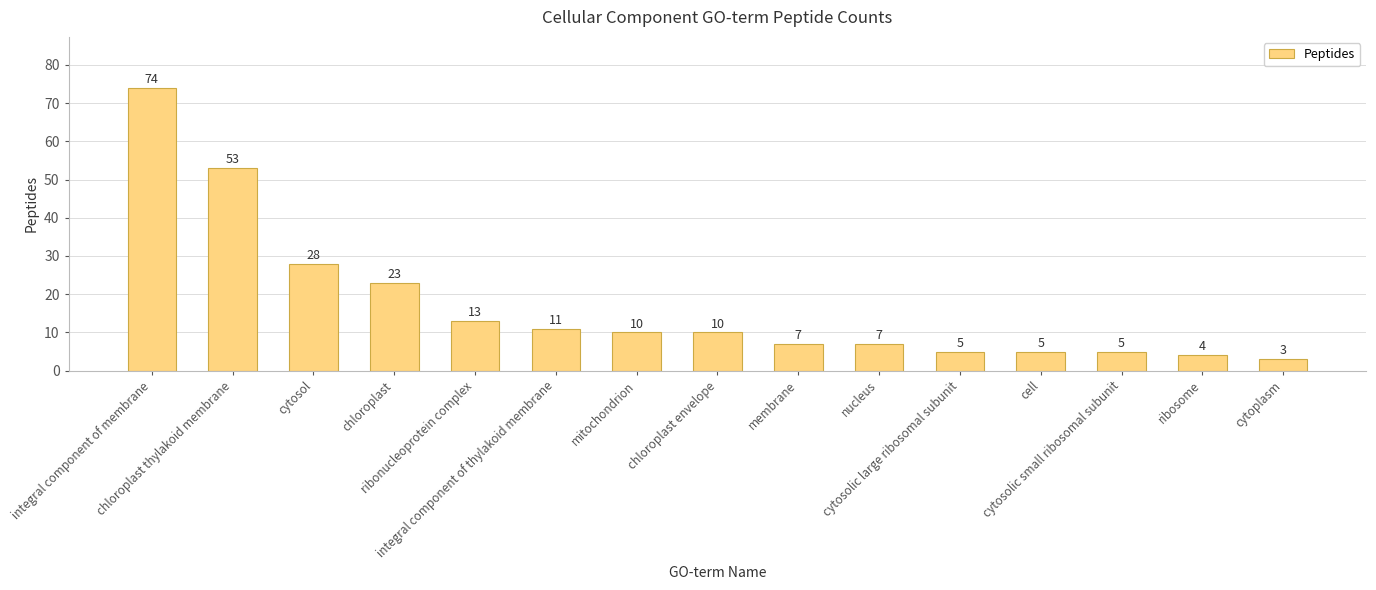

How many series are shown in this chart?

1